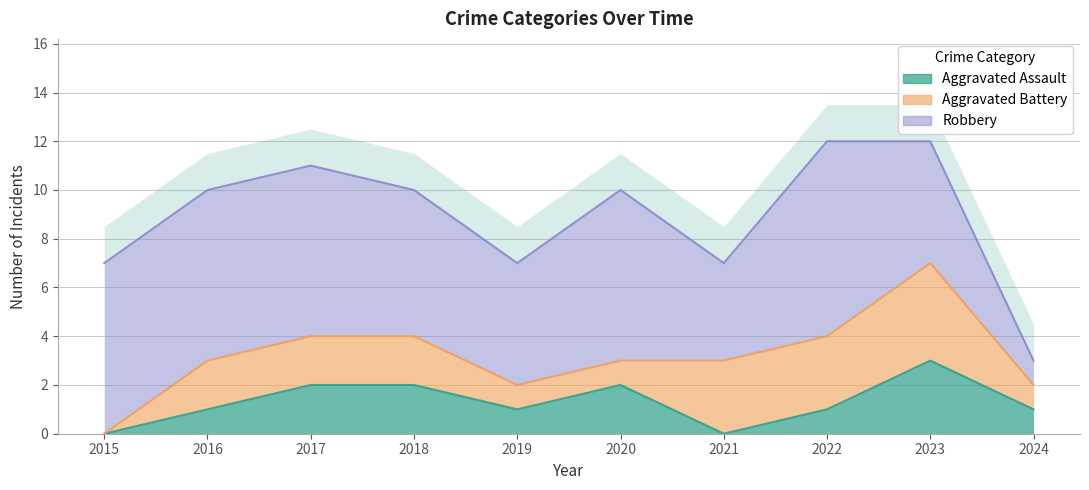

Where is the first local maximum for Robbery?

2020